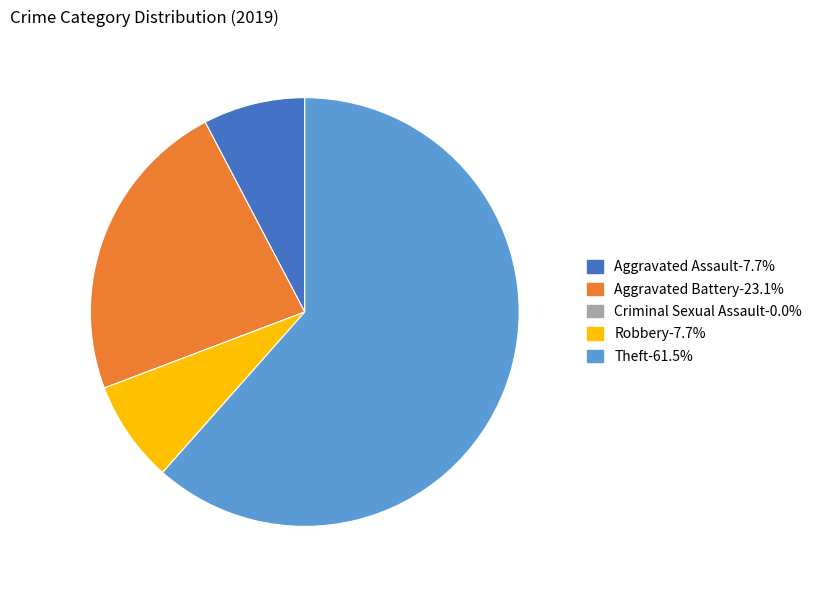

True or false: Theft accounts for 62% of the total.

True